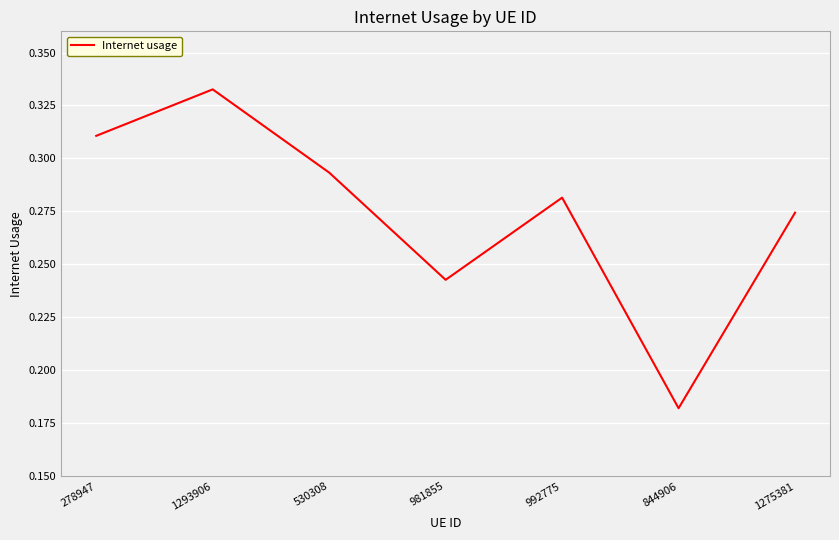

Which has a higher value, 981855 or 530308?

530308